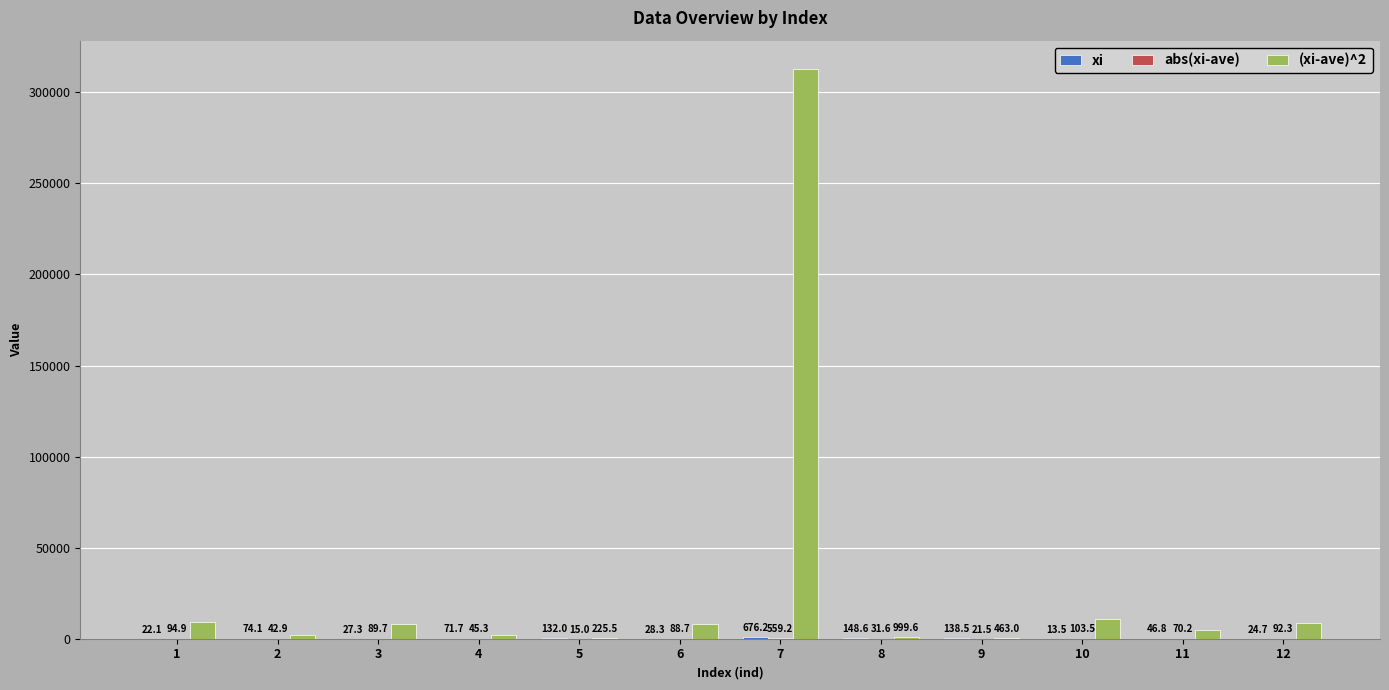

At which category is the sum across all series the highest?

7